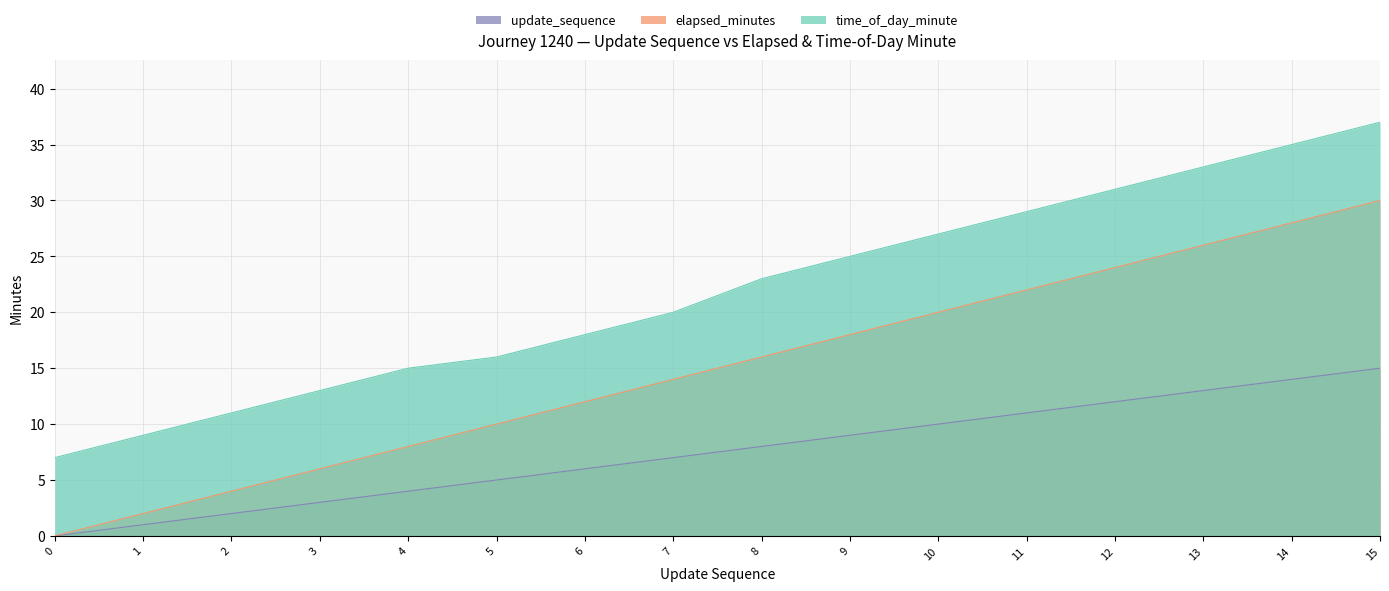

At 2, list the series in order from largest to smallest.

time_of_day_minute, elapsed_minutes, update_sequence